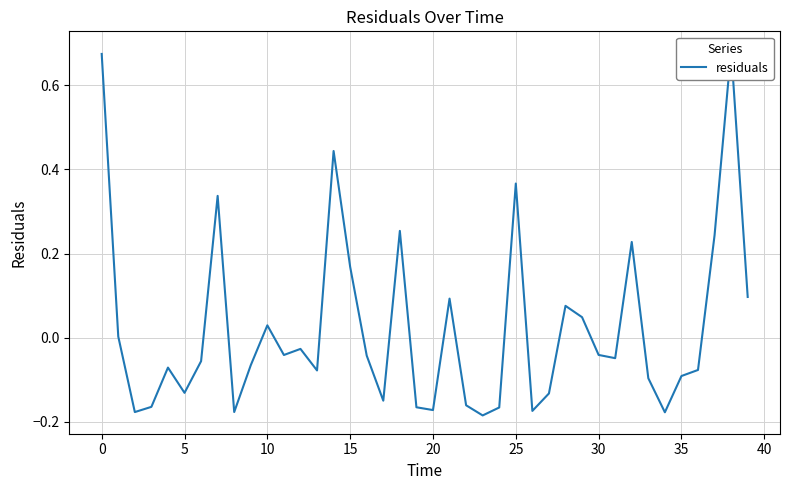

How many categories are shown in the chart?

40